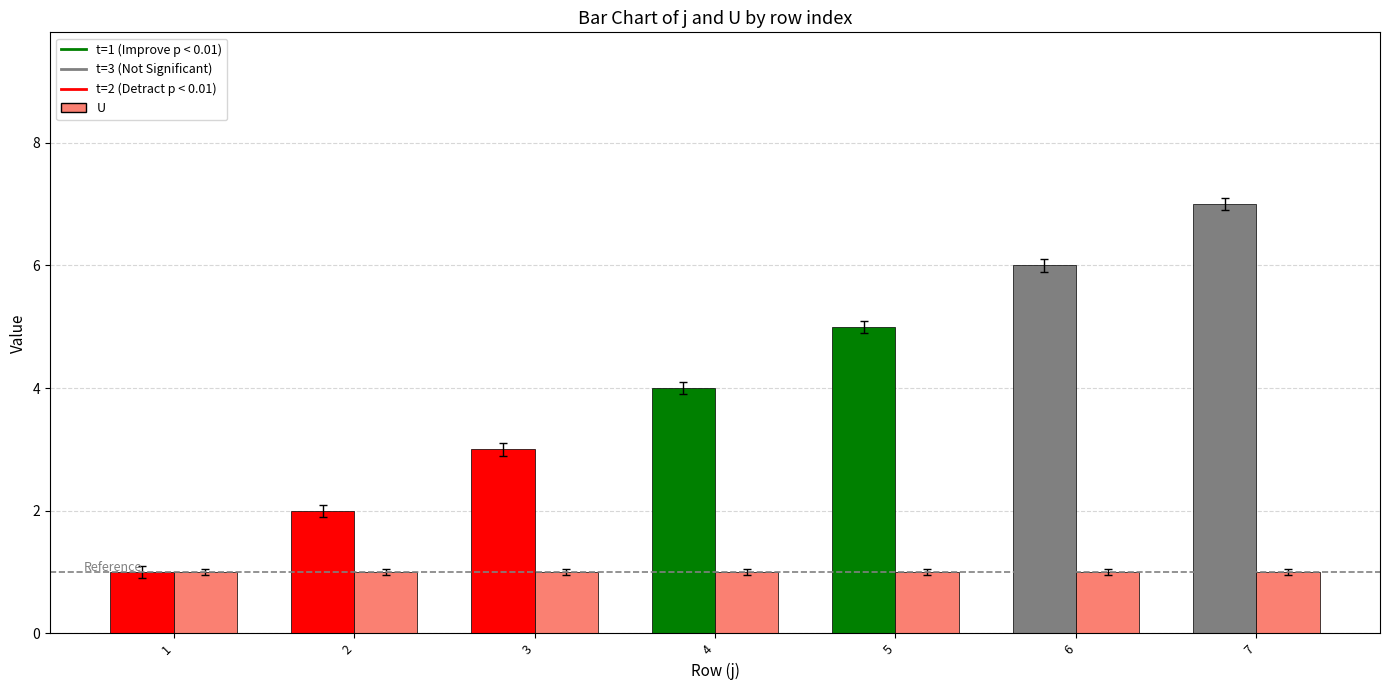

At which category does the chart reach its peak across all series?

7